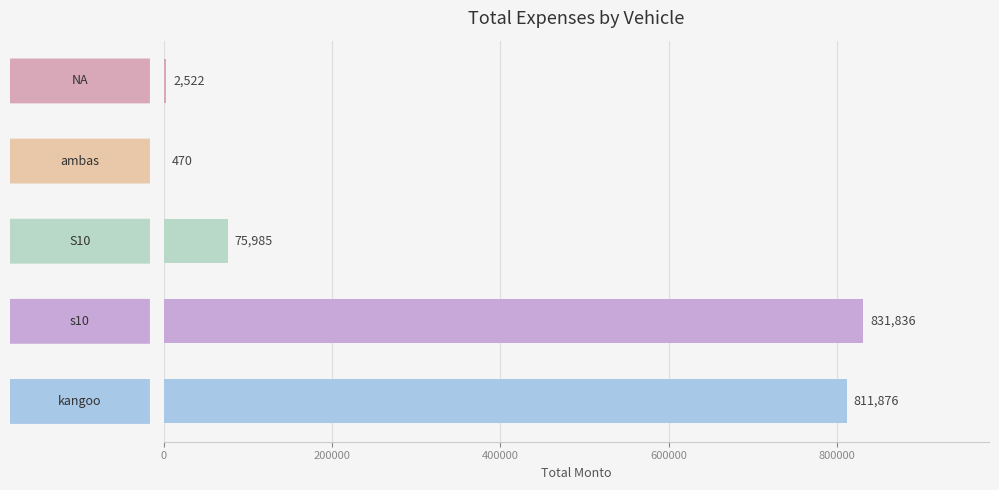

What is the sum of all values?

1722689